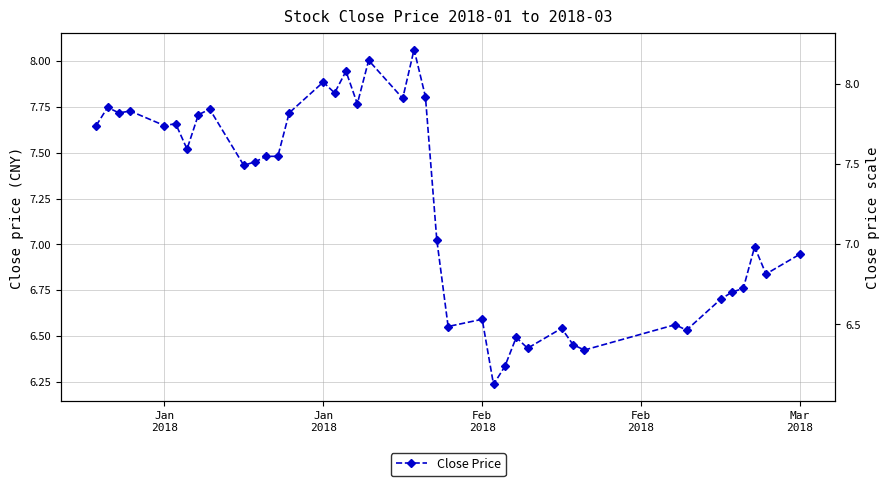

What is the difference between the maximum and minimum values?

1.8